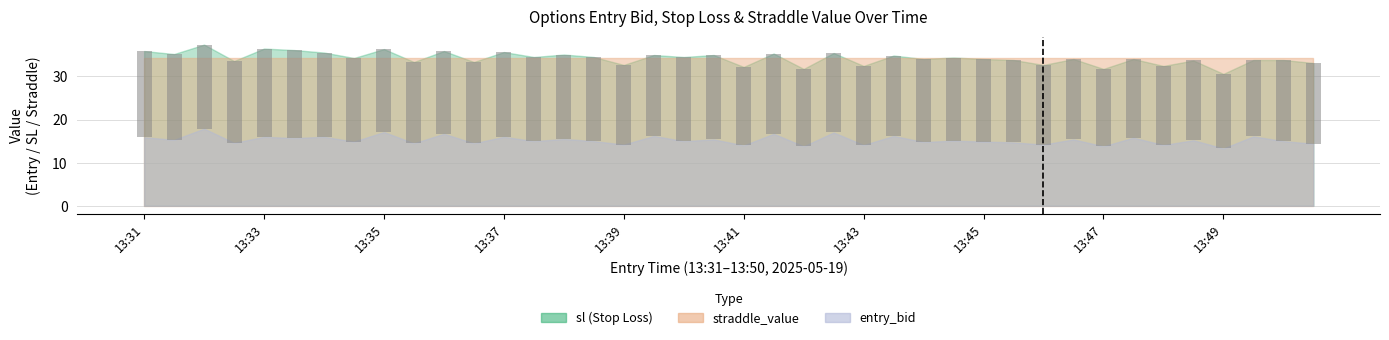

At which label is sl closest to 33?

13:50